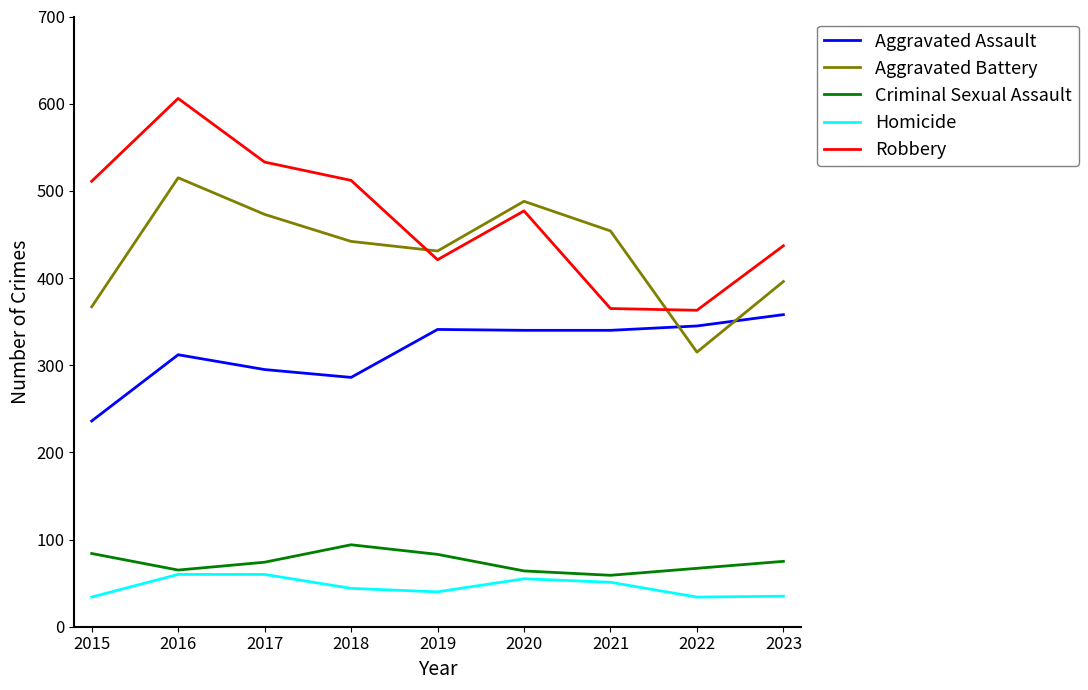

What are all the series names shown in the legend?

Aggravated Assault, Aggravated Battery, Criminal Sexual Assault, Homicide, Robbery